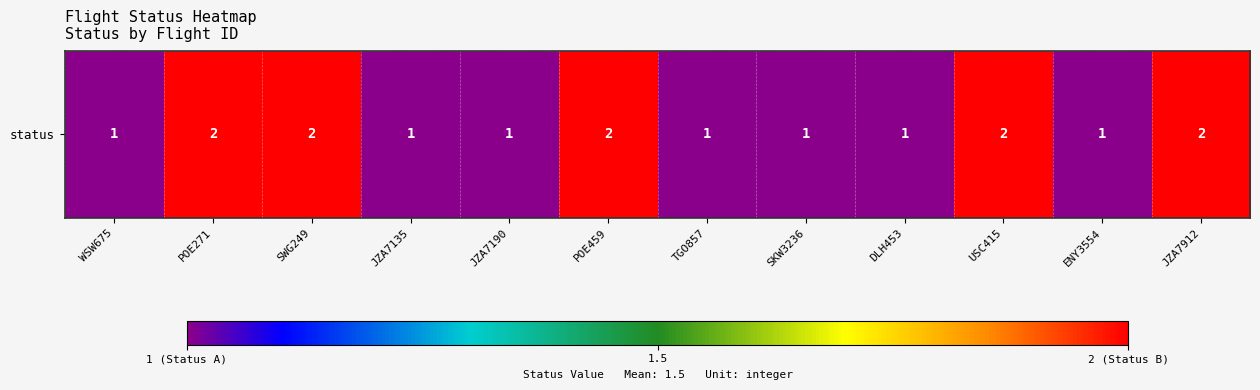

What is the change in value from SWG249 to JZA7135?

-1